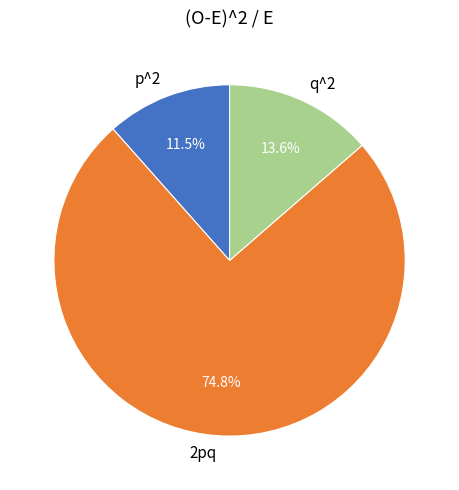

Is q^2 the majority of the pie?

No